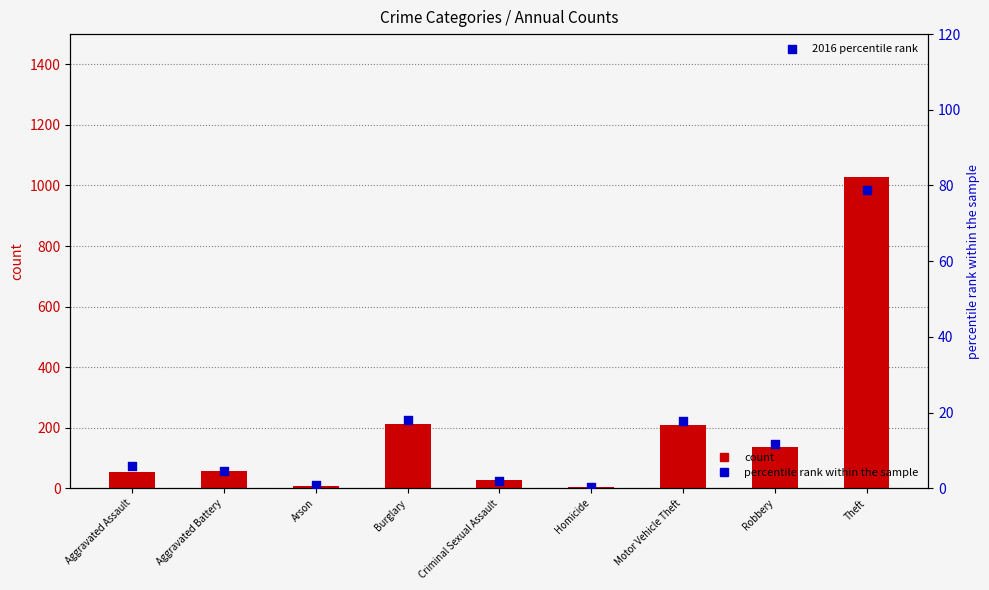

What is the total value across all series at Aggravated Battery?

62.5